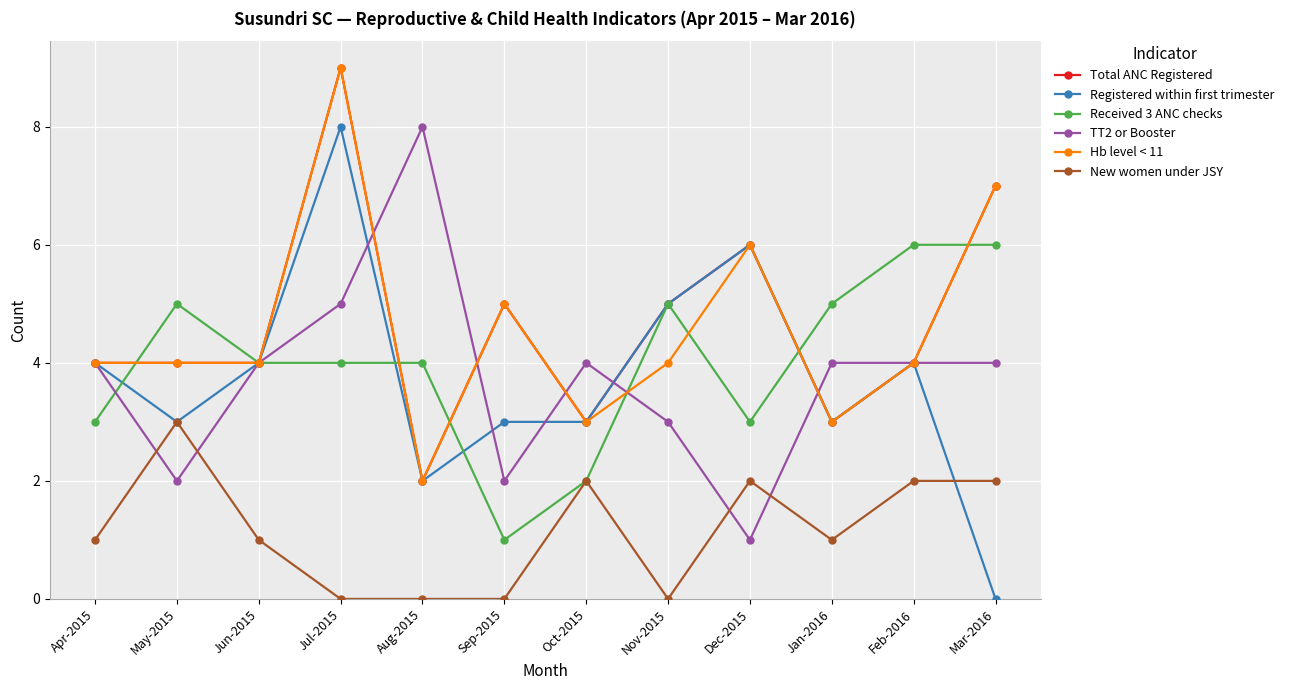

What are all the series names shown in the legend?

Total ANC Registered, Registered within first trimester, Received 3 ANC checks, TT2 or Booster, Hb level < 11, New women under JSY